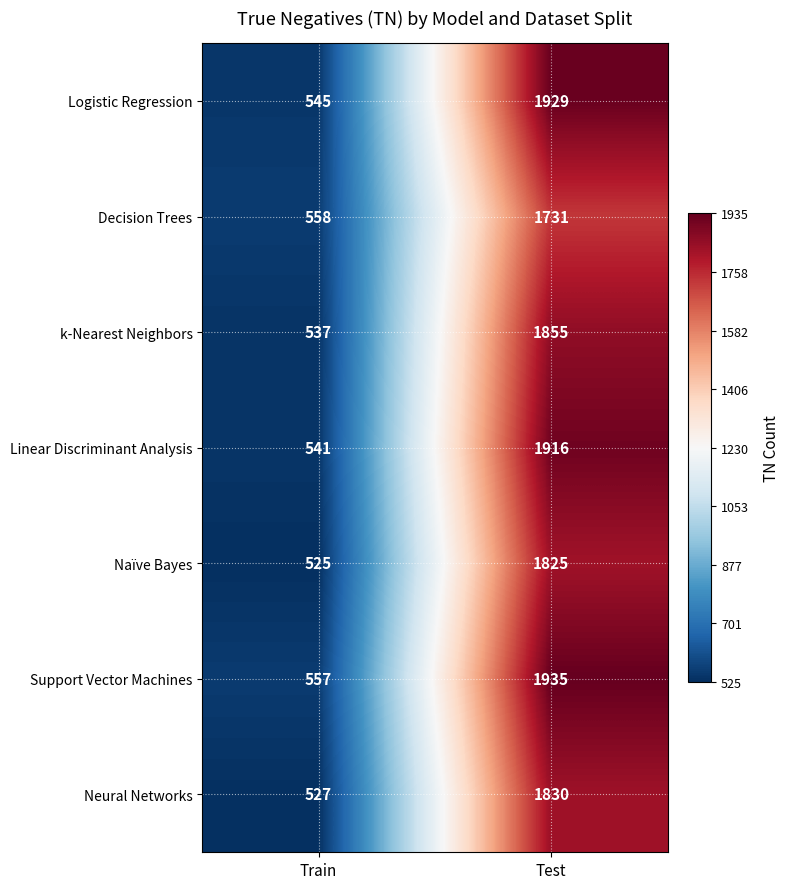

What is the maximum value shown in the chart?

1935